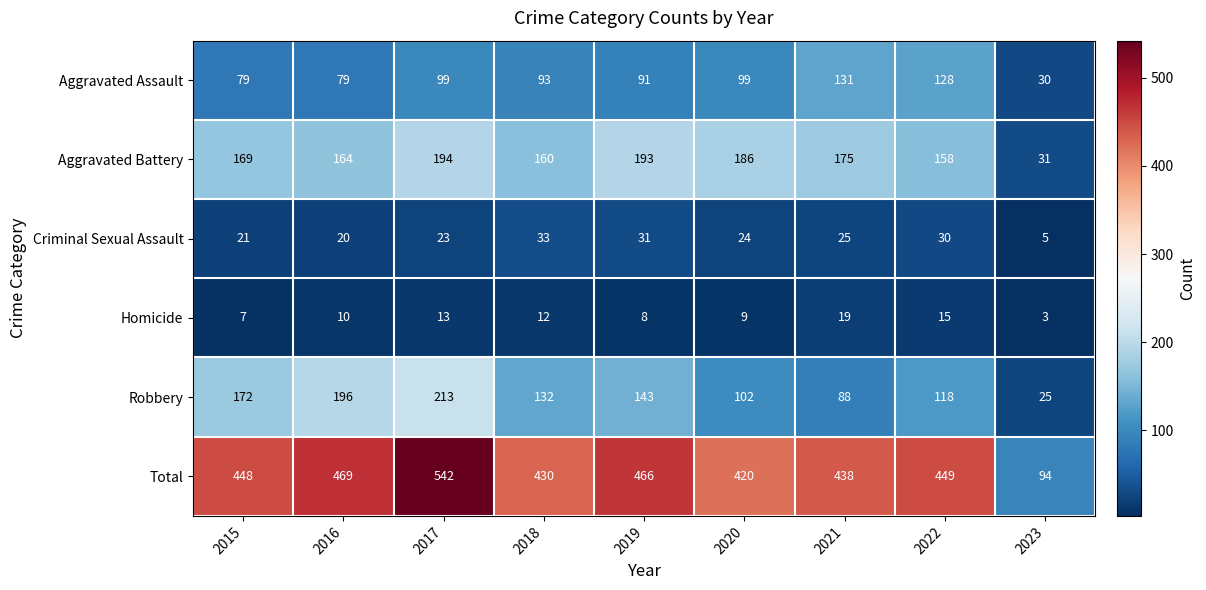

At 2023, list the series in order from largest to smallest.

Total, Aggravated Battery, Aggravated Assault, Robbery, Criminal Sexual Assault, Homicide